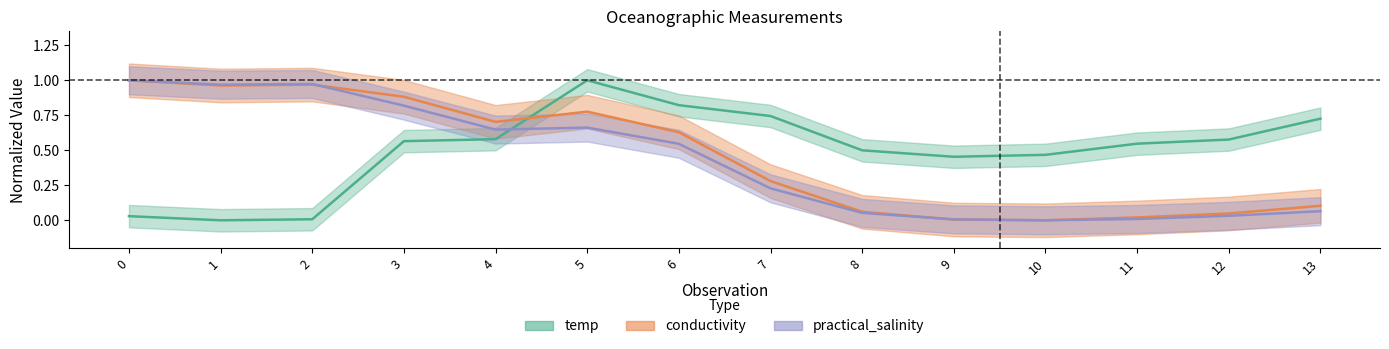

Which series changed the most between 0 and 10?

practical_salinity